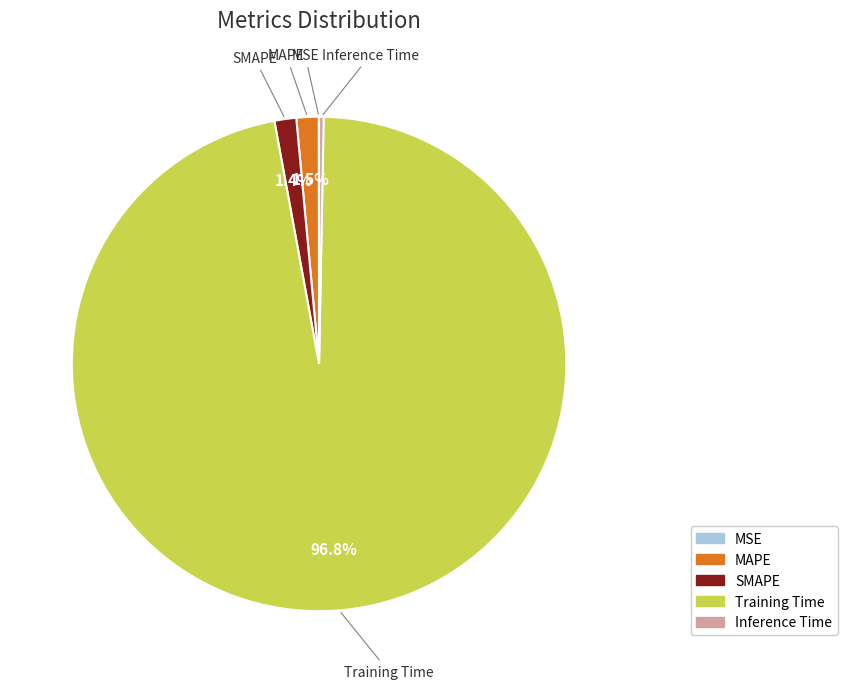

What is the majority slice?

Training Time